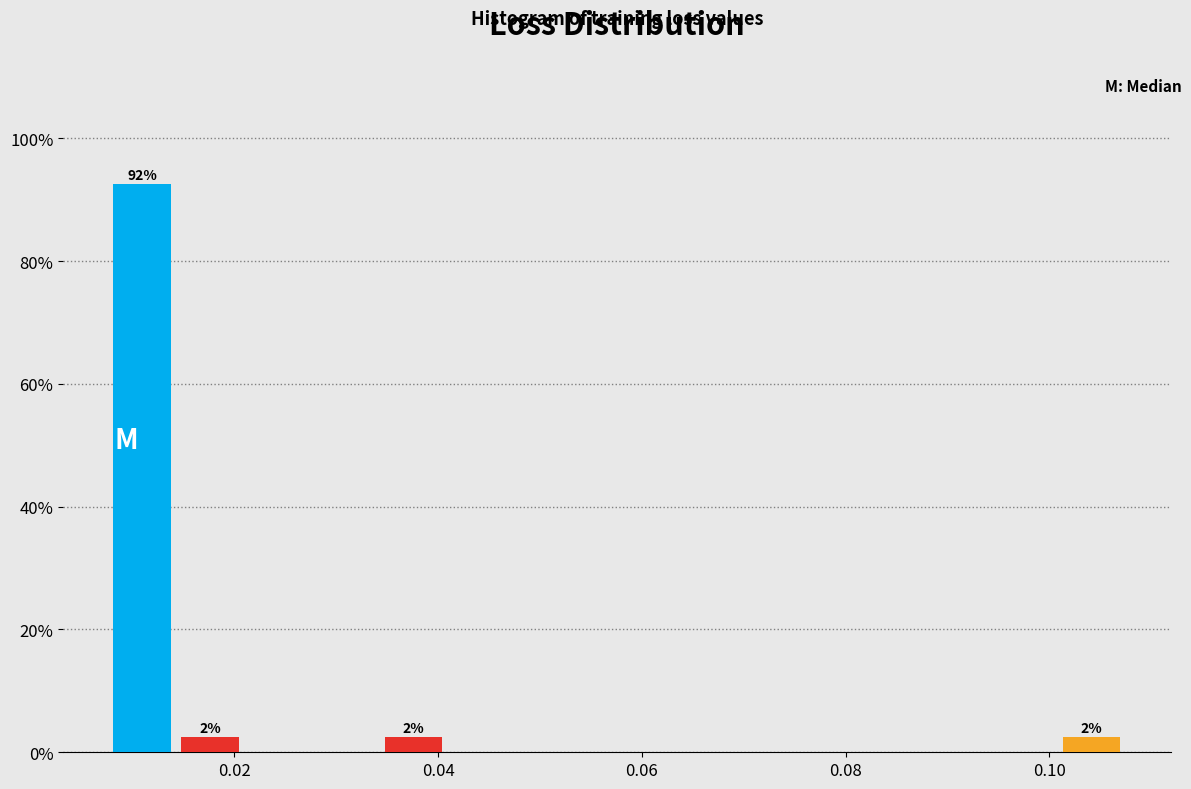

Around what value on the x-axis is the tallest bar? Give the approximate position of its centre, as read against the axis.

0.010